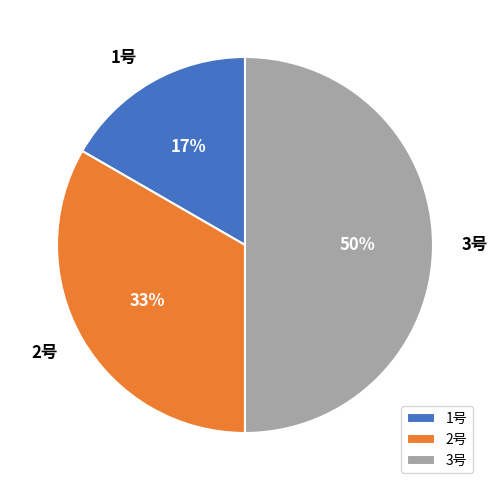

Do 3号 and 2号 together represent more than half of the pie?

Yes